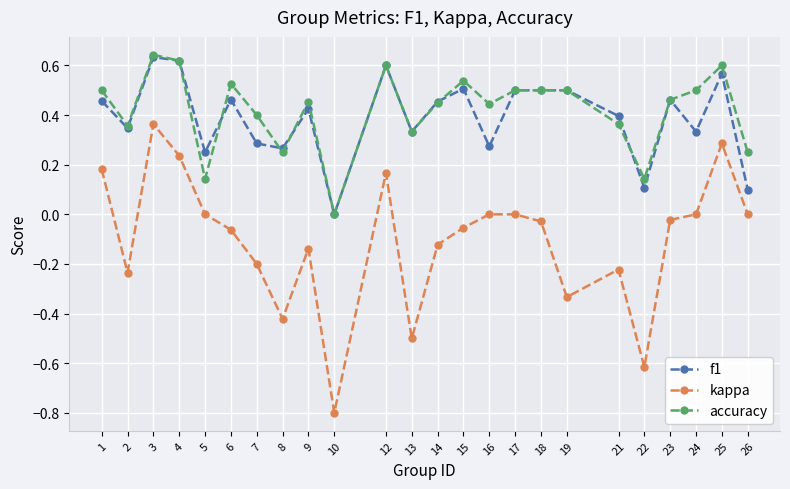

Which series ends up on top after the final intersection of accuracy and f1?

accuracy